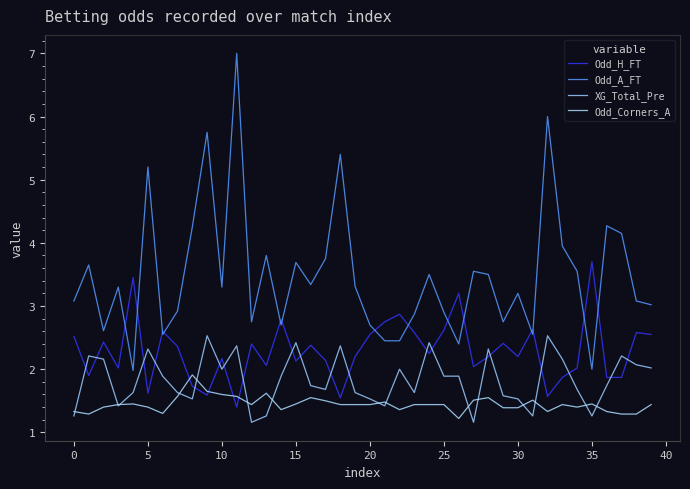

Does the chart display data point markers on the line(s)?

No